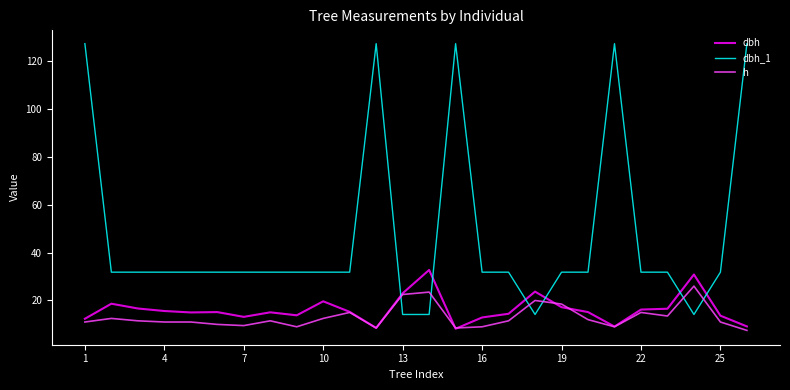

Rank the series by their maximum value, from highest to lowest.

dbh_1, dbh, h